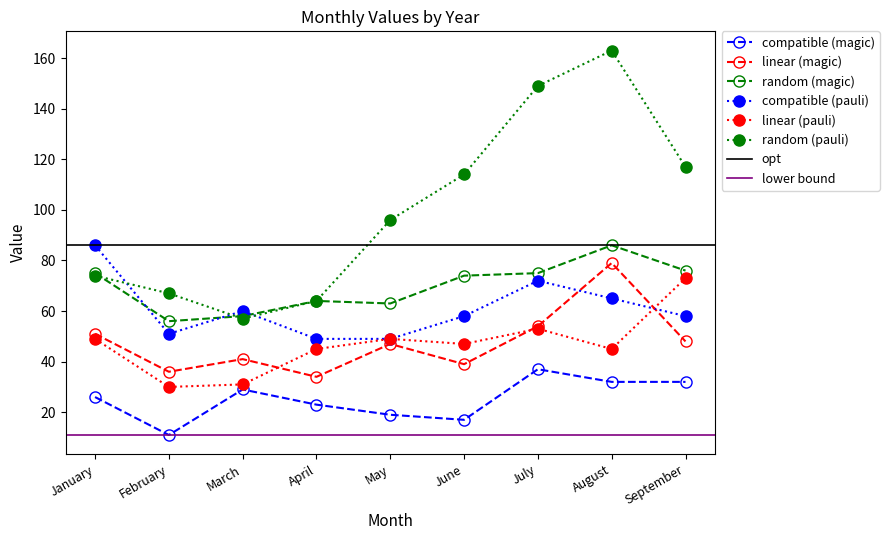

True or false: 2019 has a value of 28 at April.

False